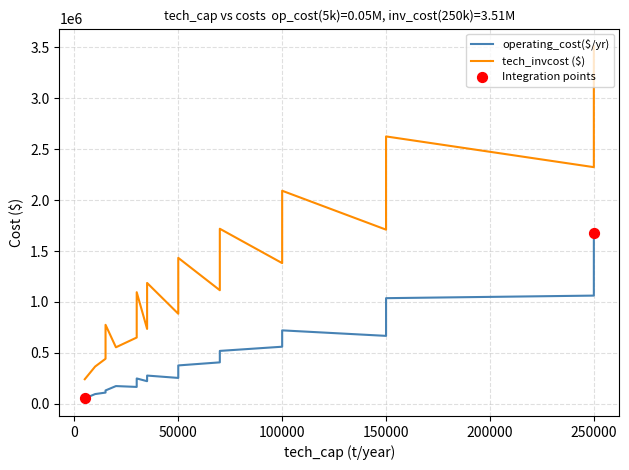

Which series has the widest spread of Y values?

tech_invcost ($)